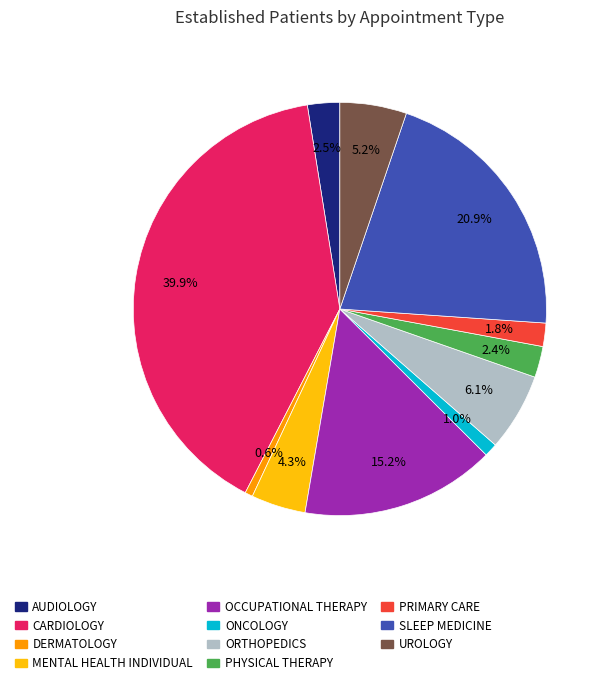

Between UROLOGY and MENTAL HEALTH INDIVIDUAL, which is larger?

UROLOGY